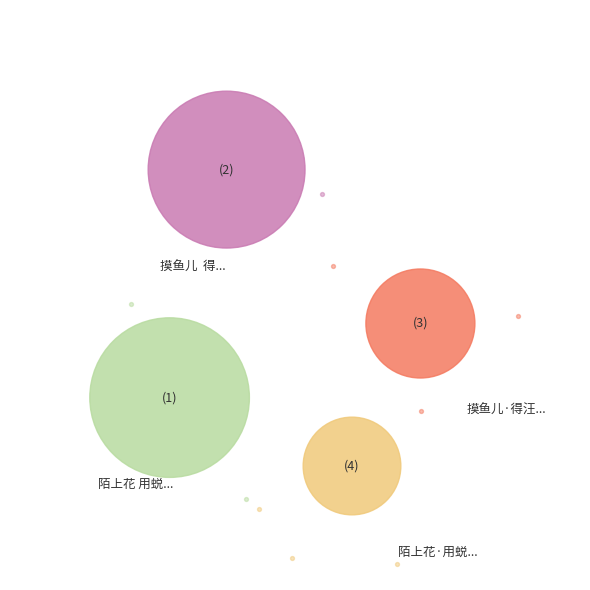

Which slice is the largest?

陌上花 用蜕岩韵